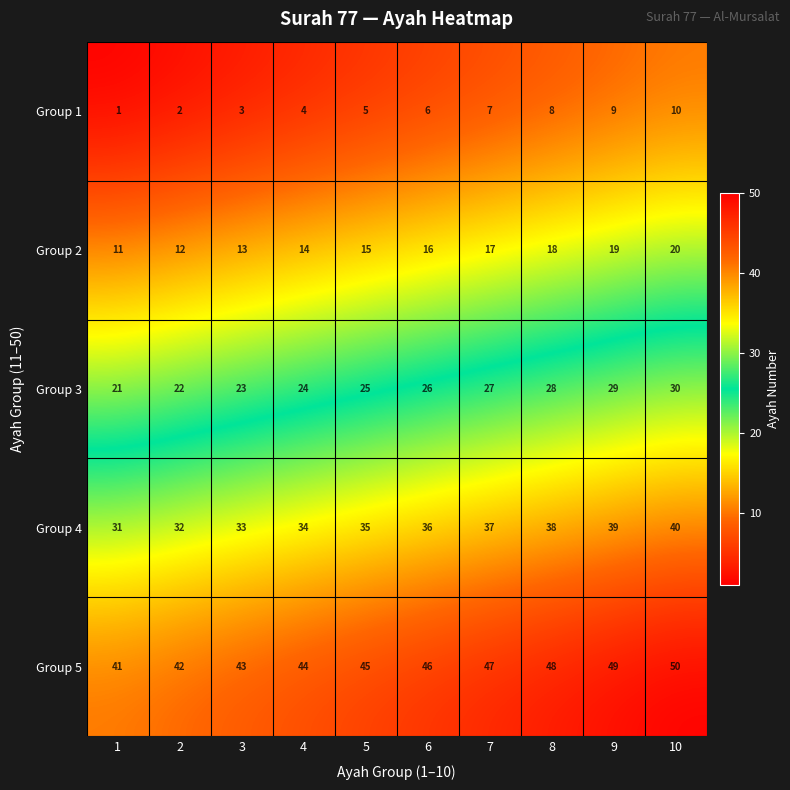

What is the spread (max minus min) of values at 9?

40